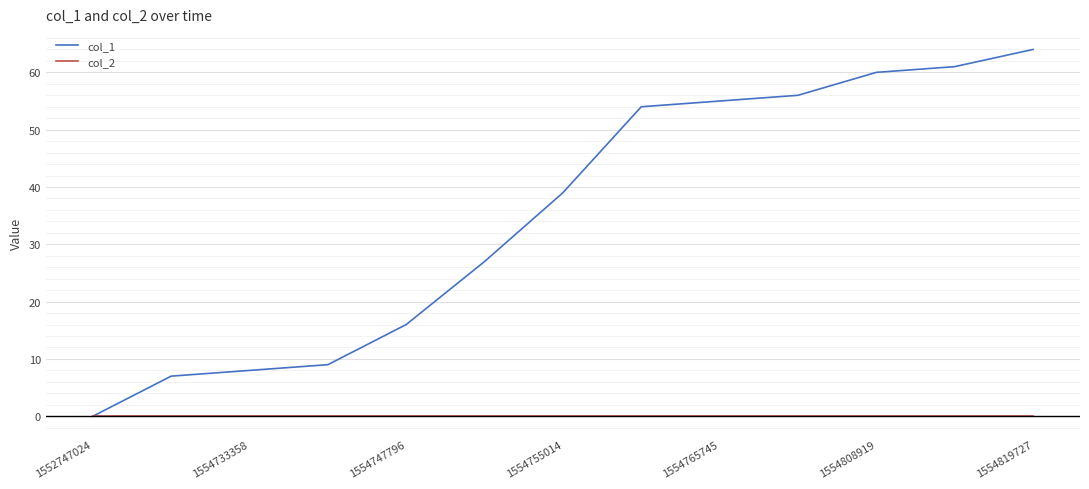

Reading left to right, transcribe all the data shown in this chart.

col_1: 0	7	8	9	16	27	39	54	55	56	60	61	64
col_2: 0	0	0	0	0	0	0	0	0	0	0	0	0